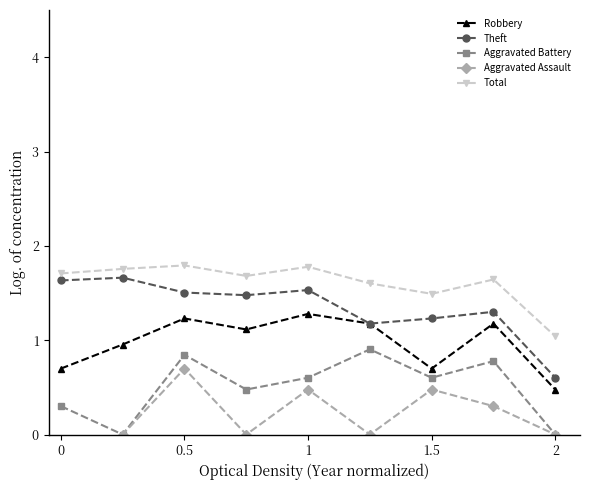

What is the value of the Theft point at the 8th from the left?

1.3